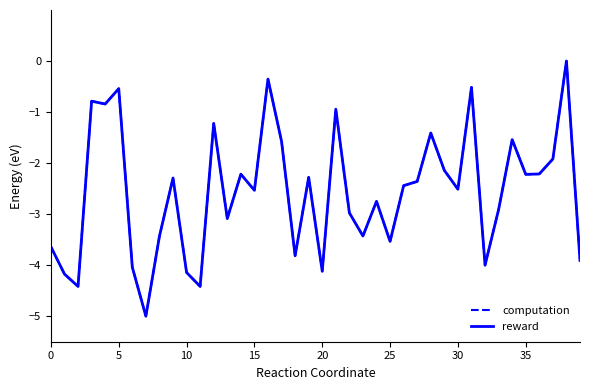

Reading left to right, what are all the values shown in this chart?

computation: -3.6	-4.2	-4.4	-0.8	-0.8	-0.5	-4.0	-5.0	-3.4	-2.3	-4.1	-4.4	-1.2	-3.1	-2.2	-2.5	-0.4	-1.6	-3.8	-2.3	-4.1	-0.9	-3.0	-3.4	-2.7	-3.5	-2.4	-2.4	-1.4	-2.1	-2.5	-0.5	-4.0	-2.9	-1.5	-2.2	-2.2	-1.9	0.0	-3.9
reward: -3.6	-4.2	-4.4	-0.8	-0.8	-0.5	-4.0	-5.0	-3.4	-2.3	-4.1	-4.4	-1.2	-3.1	-2.2	-2.5	-0.4	-1.6	-3.8	-2.3	-4.1	-0.9	-3.0	-3.4	-2.7	-3.5	-2.4	-2.4	-1.4	-2.1	-2.5	-0.5	-4.0	-2.9	-1.5	-2.2	-2.2	-1.9	0.0	-3.9